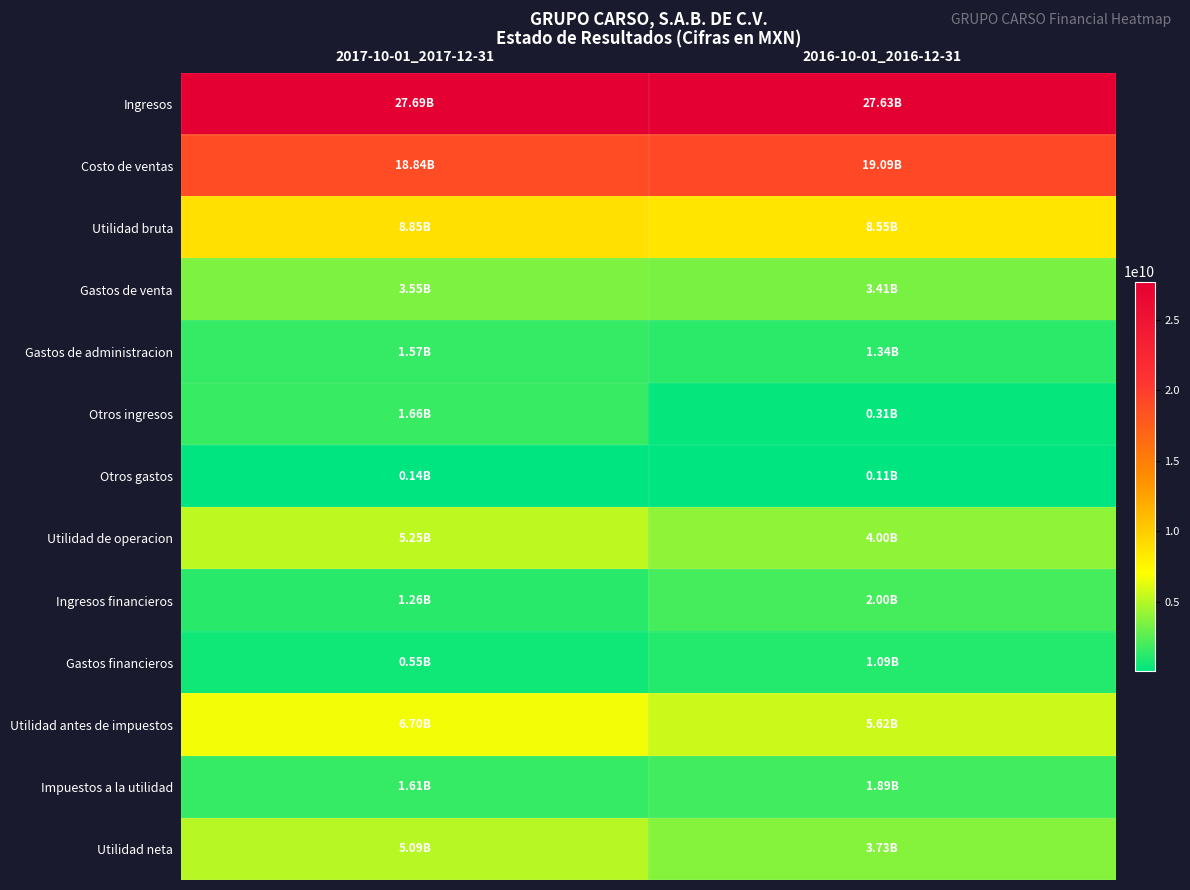

List the series in order of their peak value, highest first.

Ingresos, Costo de ventas, Utilidad bruta, Utilidad antes de impuestos, Utilidad de operacion, Utilidad neta, Gastos de venta, Ingresos financieros, Impuestos a la utilidad, Otros ingresos, Gastos de administracion, Gastos financieros, Otros gastos